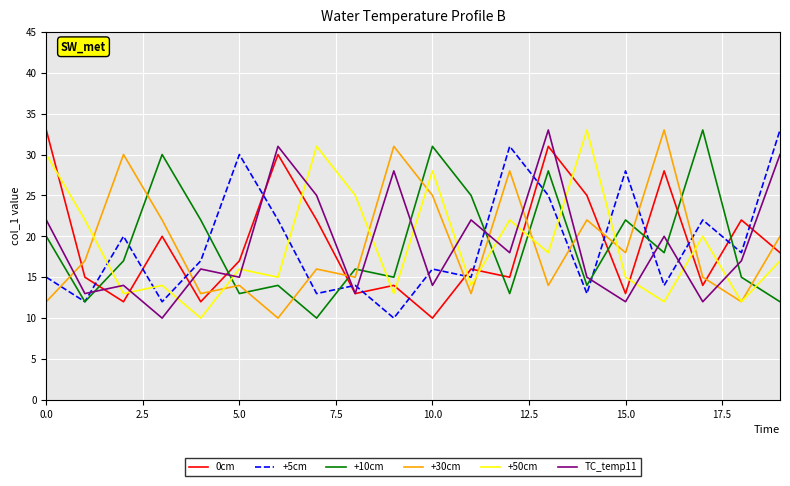

True or false: 0cm and +5cm intersect in this chart.

True